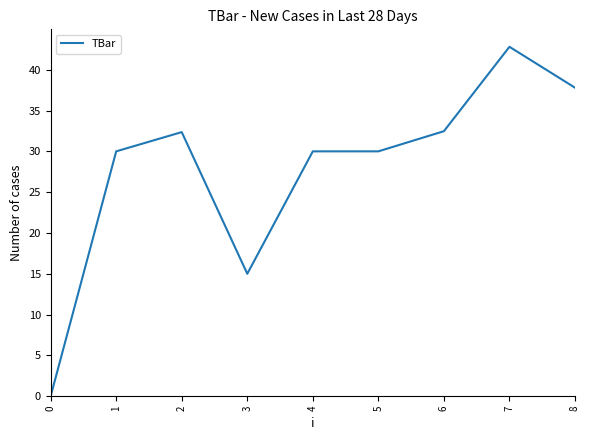

What is the approximate value at 6?

32.5